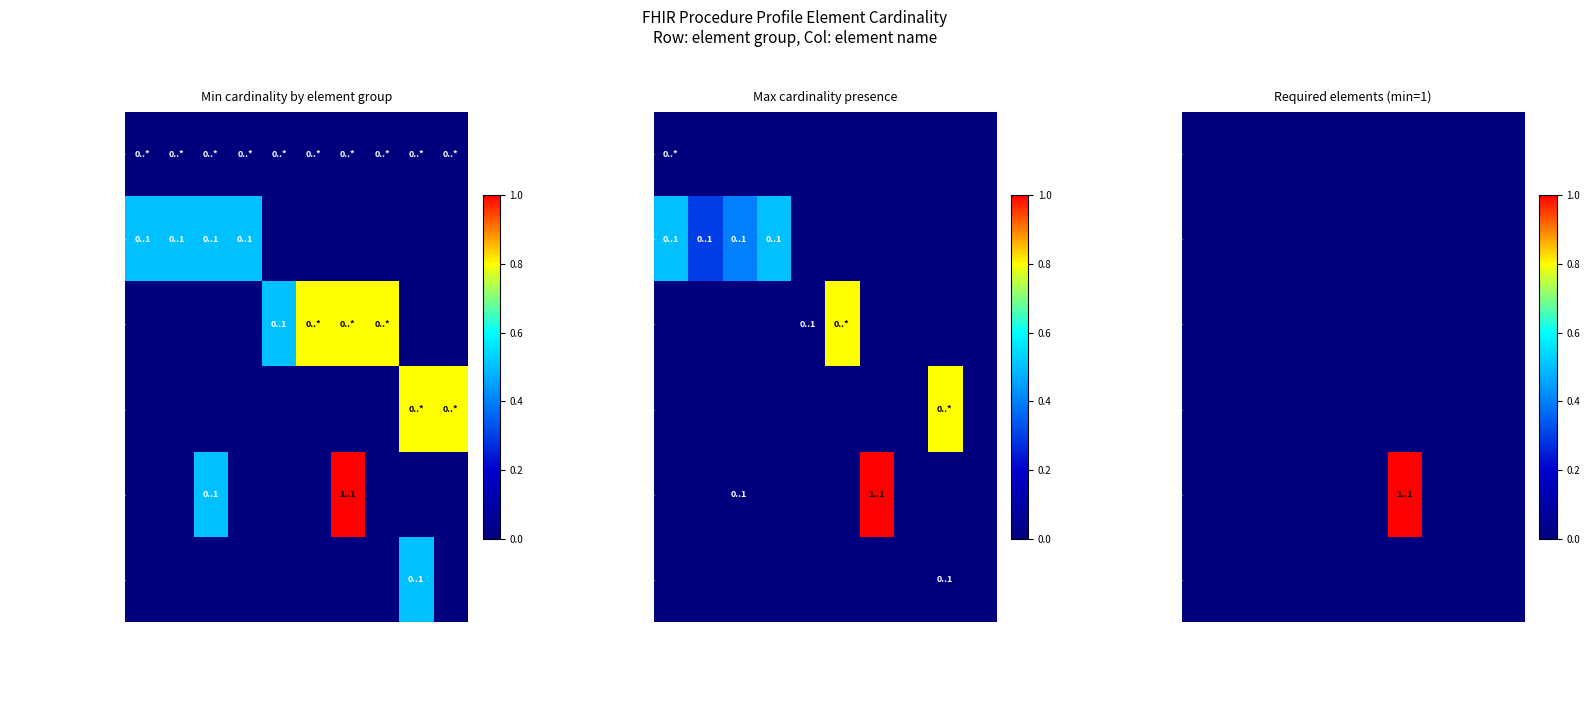

Which series has the largest range (max minus min)?

basedOn/partOf/status